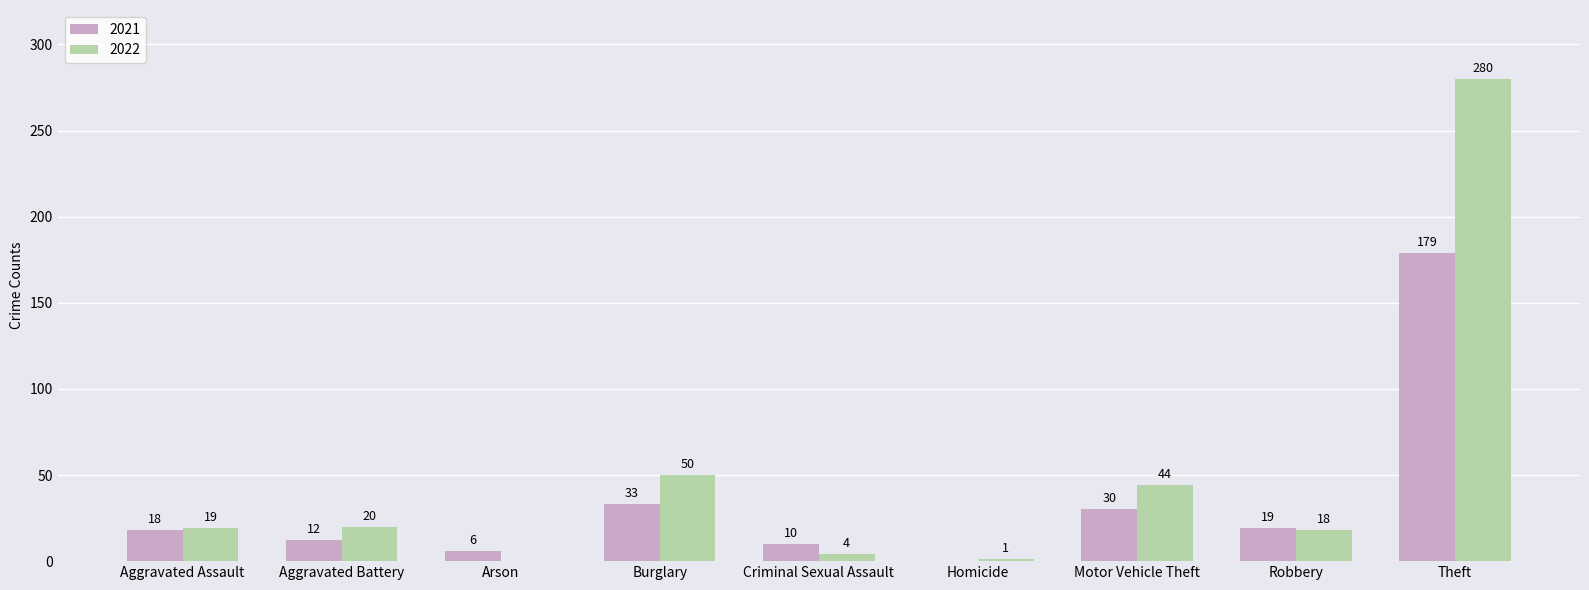

Reading right to left, what are all the values shown in this chart?

2021: Theft=179	Robbery=19	Motor Vehicle Theft=30	Homicide=0	Criminal Sexual Assault=10	Burglary=33	Arson=6	Aggravated Battery=12	Aggravated Assault=18
2022: Theft=280	Robbery=18	Motor Vehicle Theft=44	Homicide=1	Criminal Sexual Assault=4	Burglary=50	Arson=0	Aggravated Battery=20	Aggravated Assault=19